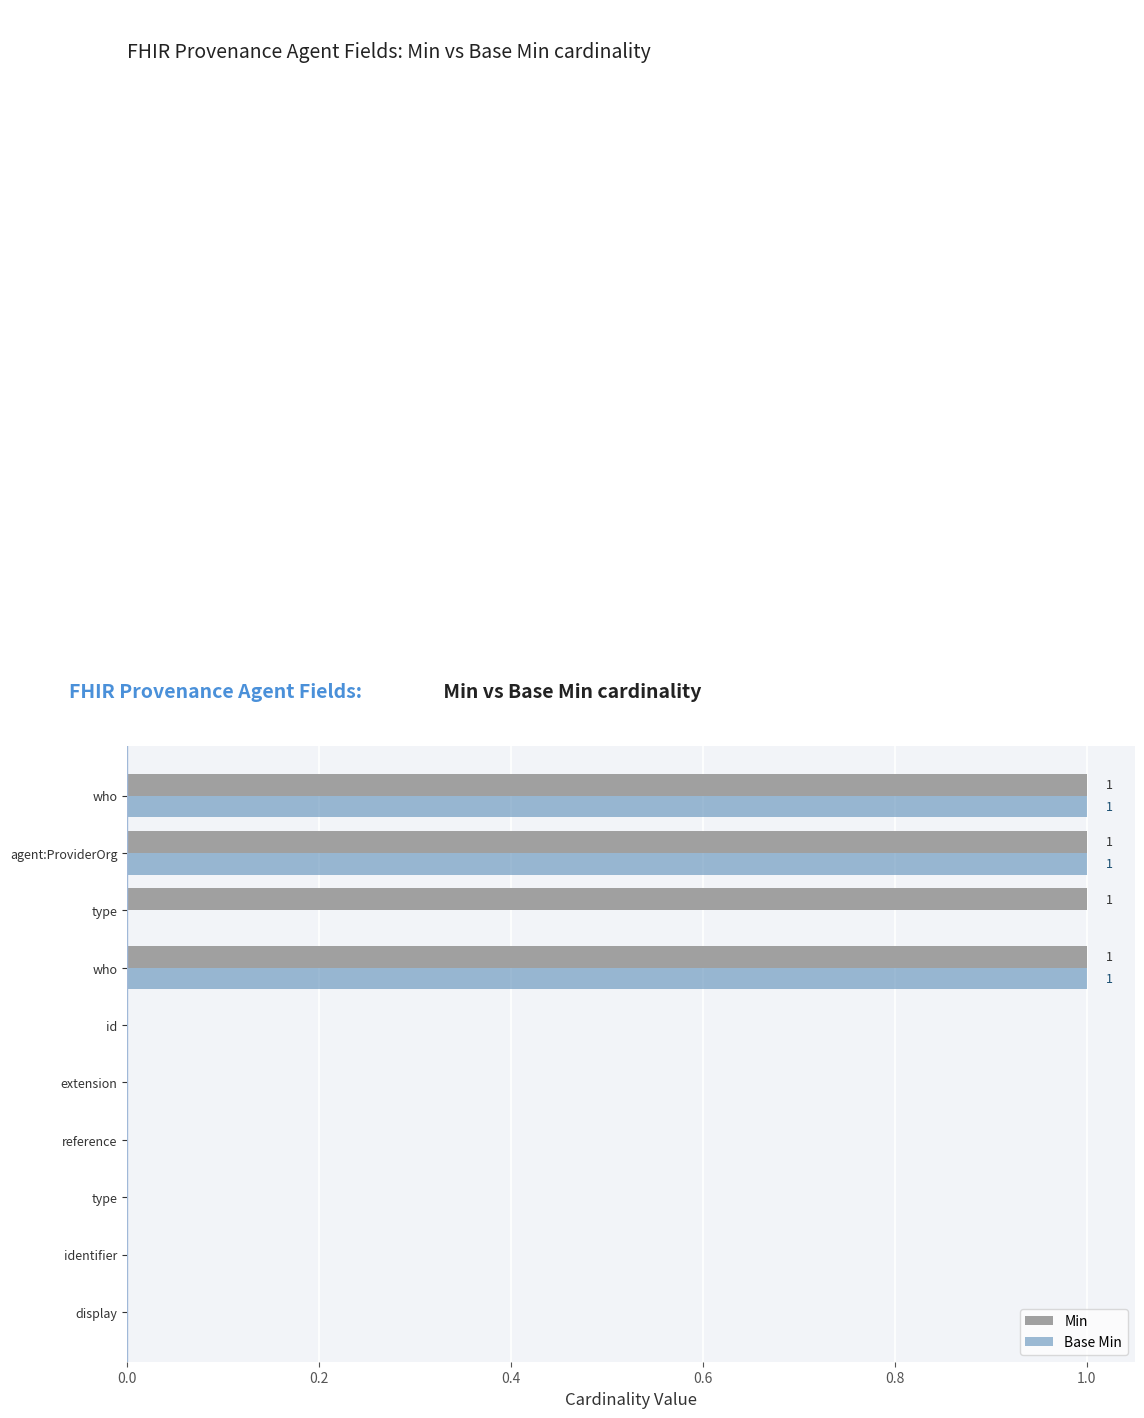

Count the number of data series in this chart.

2